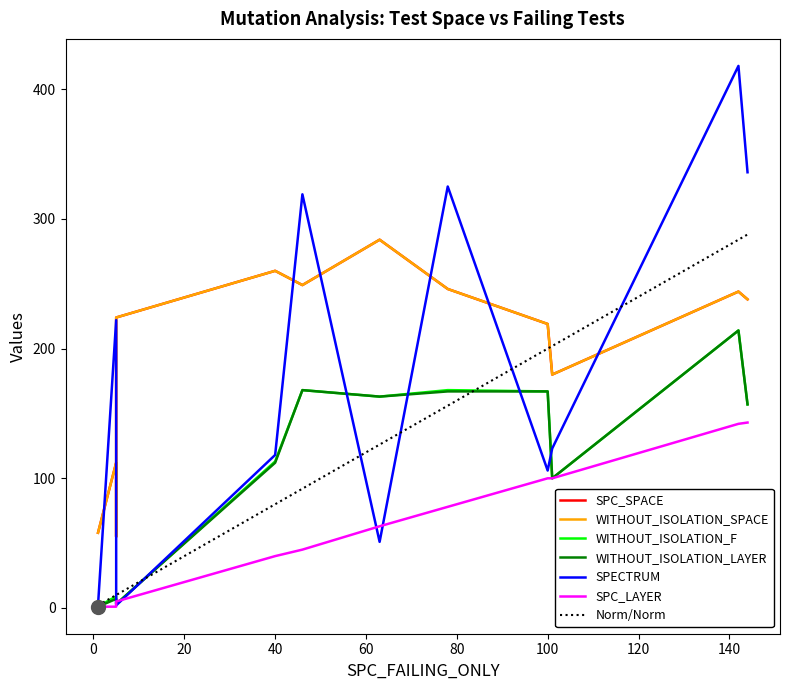

Which series has the largest total across all categories?

SPC_SPACE